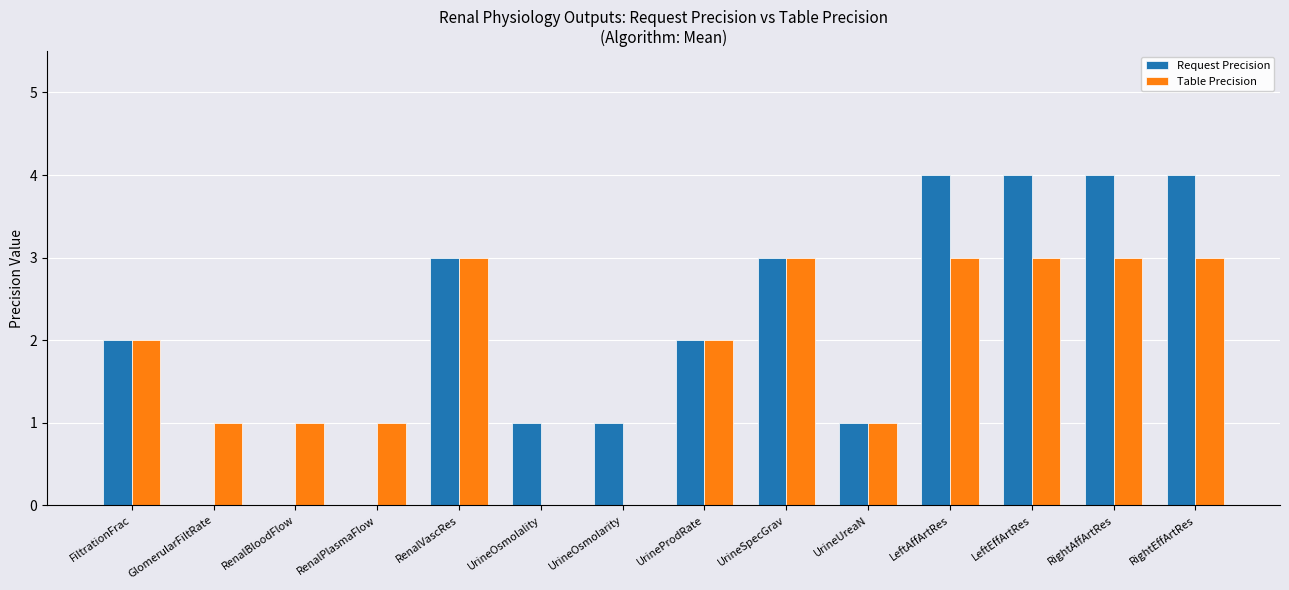

Are the bars grouped side by side (vs. stacked)?

Yes